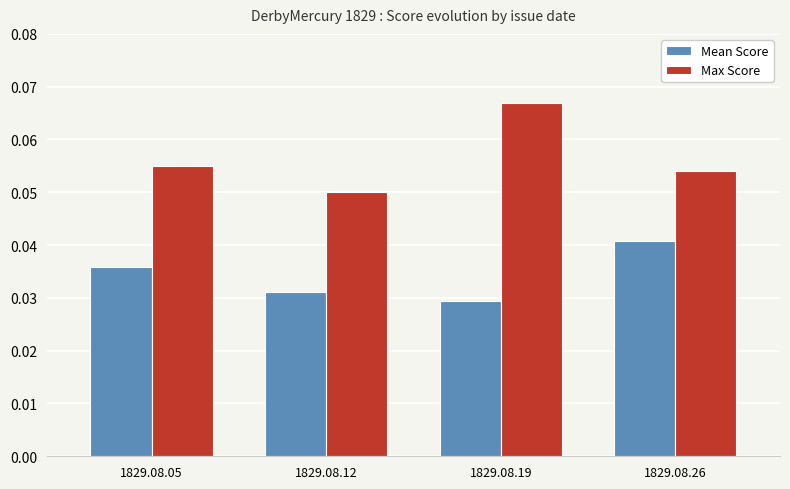

The value of Max Score at 1829.08.12 is 0.0. True or false?

False